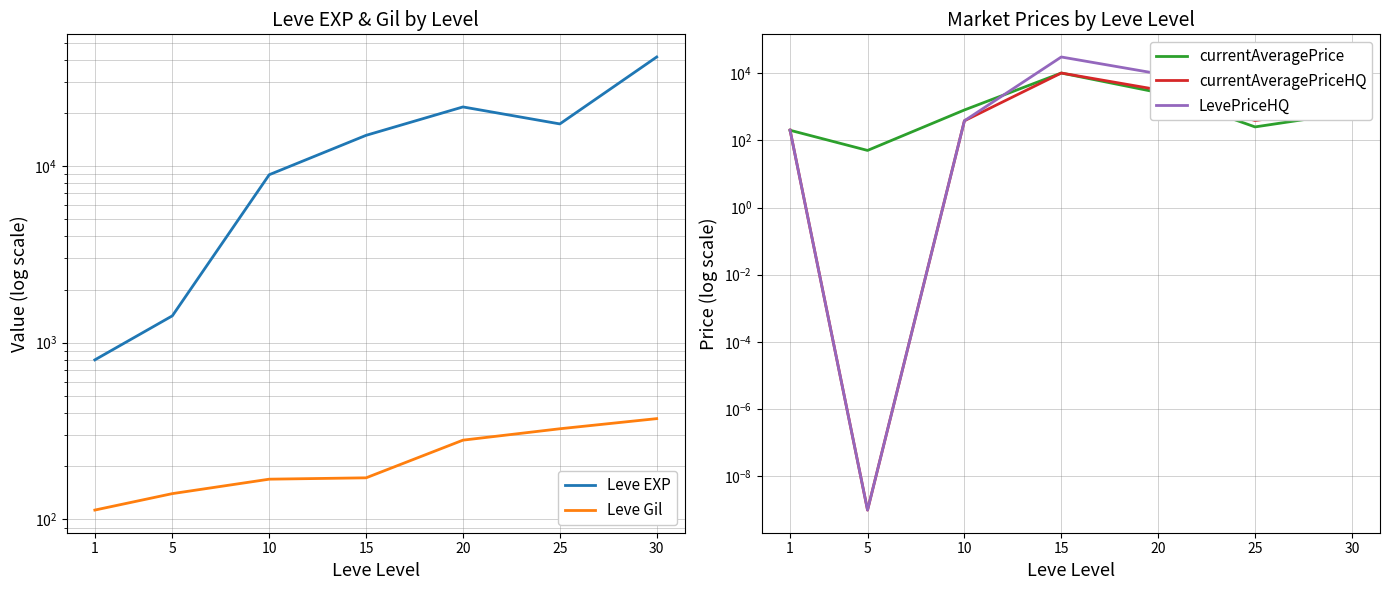

Reading left to right, extract all data points from this chart.

Leve EXP: 800.0	1420.0	8930.0	14920.0	21600.0	17310.0	41410.0
Leve Gil: 113.0	140.0	169.0	172.0	281.0	326.0	372.0
currentAveragePrice: 198.4	49.9	796.2	10000.0	2638.9	249.4	674.3
currentAveragePriceHQ: 200.3	0.0	380.0	10000.0	3178.6	385.4	1000.0
LevePriceHQ: 200.3	0.0	380.0	30000.0	9535.7	900.0	3000.0